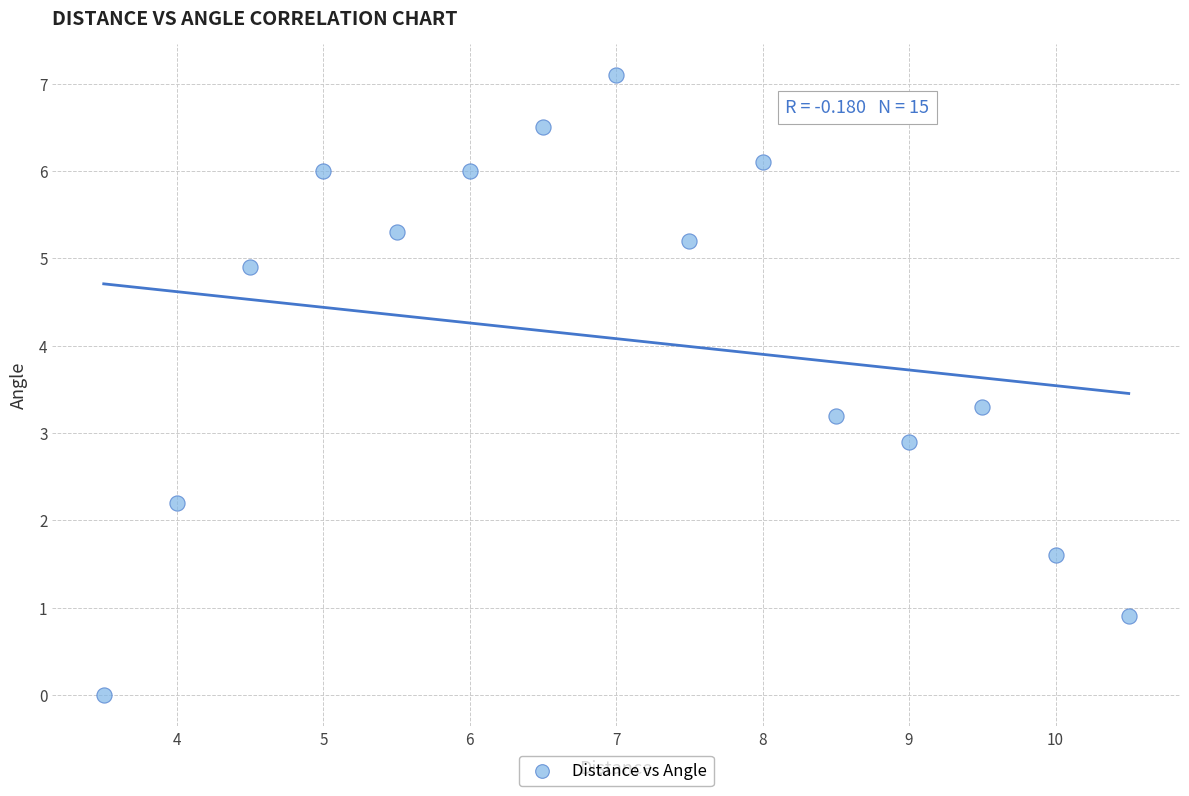

What is the range of Y values (max minus min)?

7.1